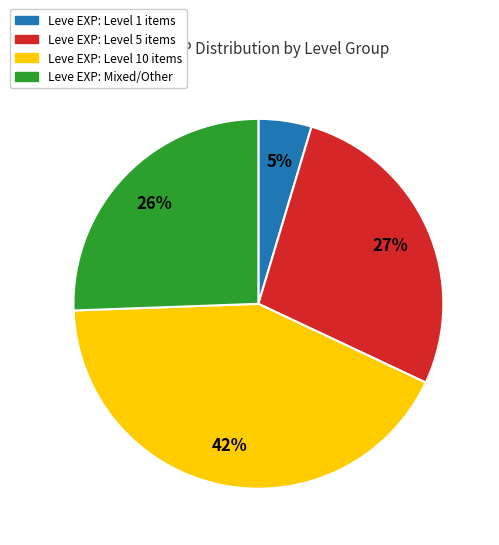

To the nearest percent, what is the average slice percentage?

25%